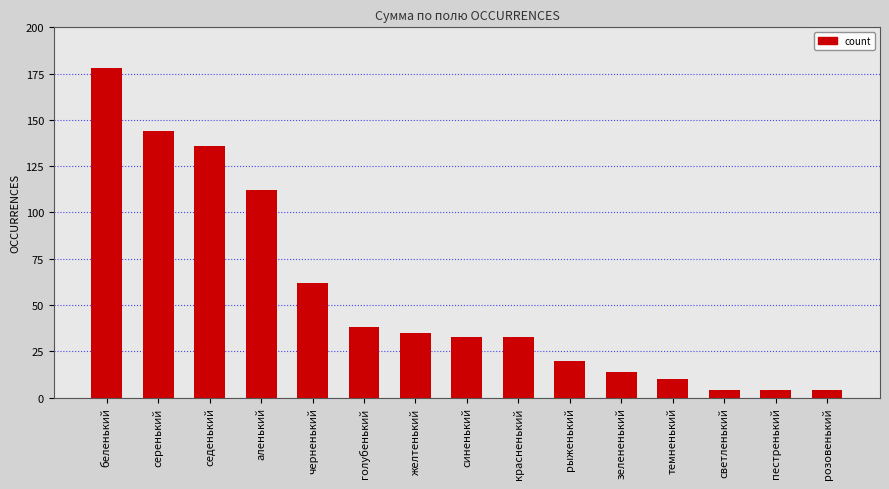

What is the average value?

55